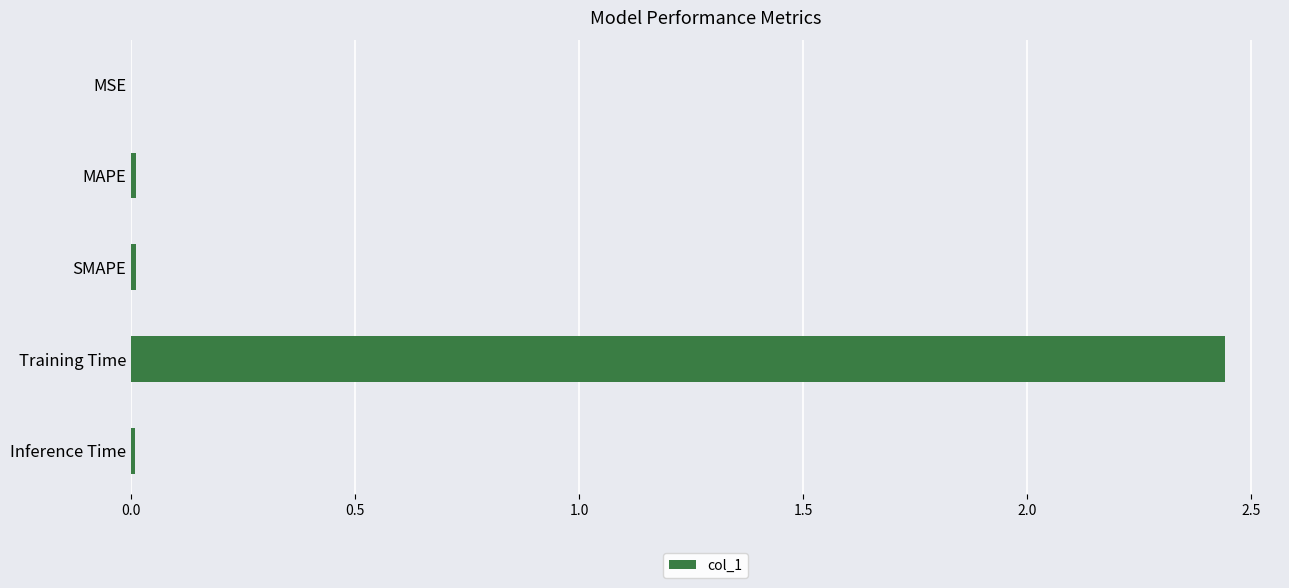

At which category does the chart reach its peak across all series?

Training Time